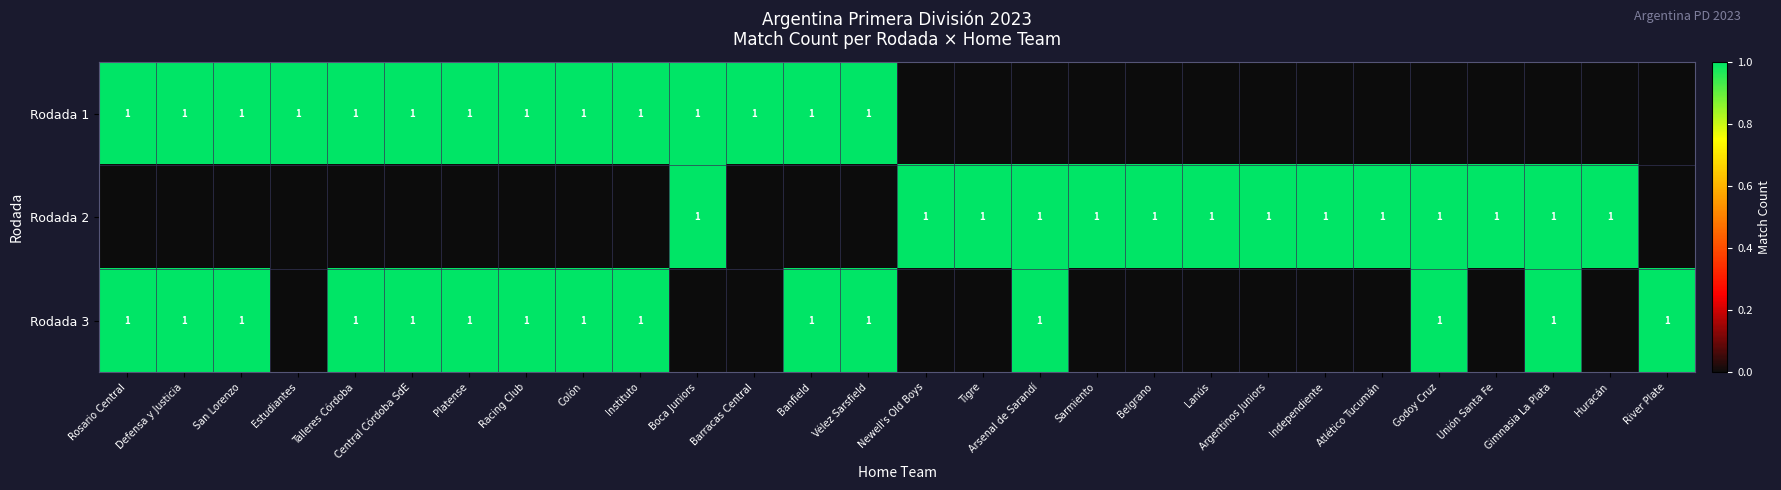

Which has a higher value, Belgrano or Godoy Cruz?

Belgrano